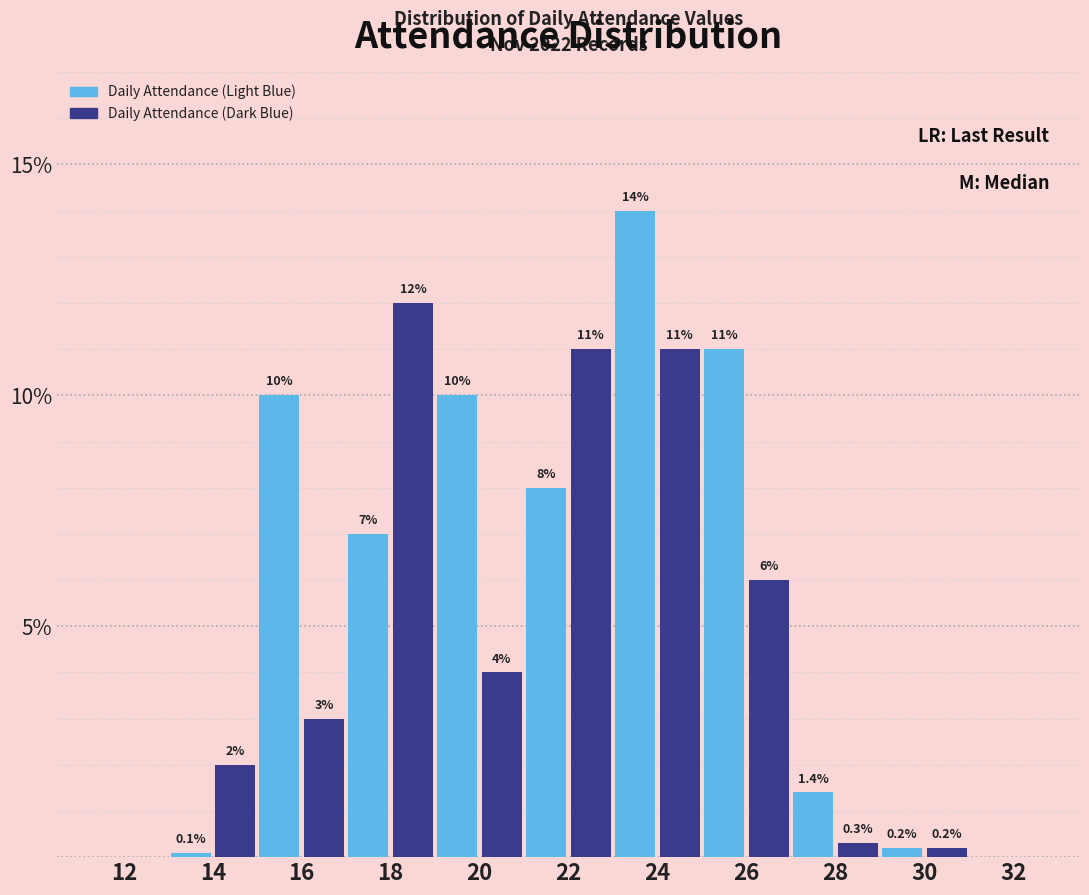

Reading left to right, list all the values displayed in this chart.

Daily Attendance (Light Blue): 12=0.0	14=0.1	16=10.0	18=7.0	20=10.0	22=8.0	24=14.0	26=11.0	28=1.4	30=0.2	32=0.0
Daily Attendance (Dark Blue): 12=0.0	14=2.0	16=3.0	18=12.0	20=4.0	22=11.0	24=11.0	26=6.0	28=0.3	30=0.2	32=0.0